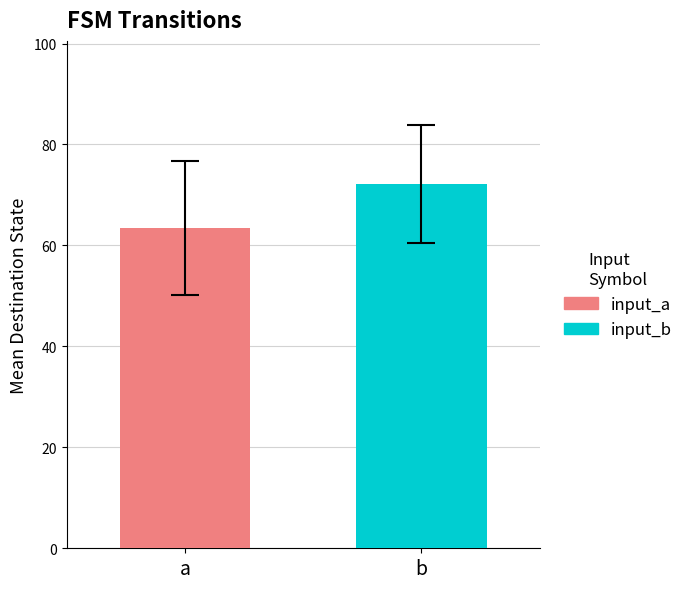

Are the bars grouped side by side (vs. stacked)?

Yes